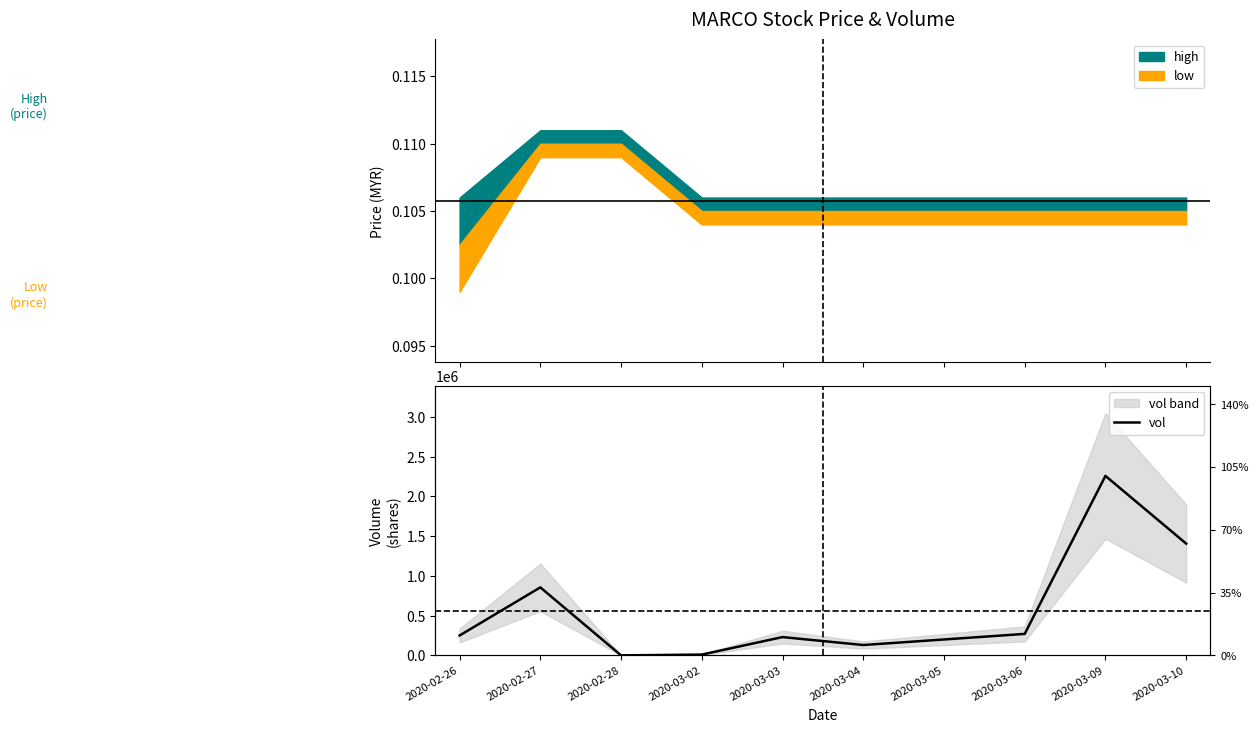

Is it true that the value at 2020-03-02 is 10000?

True